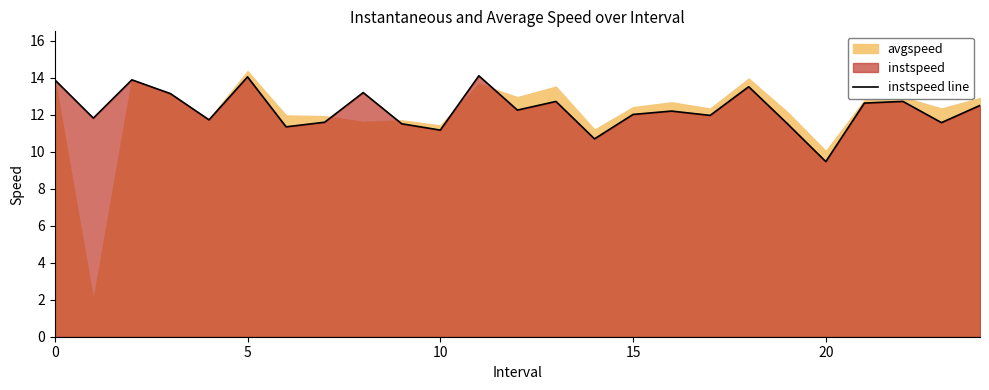

What value does the data have at 10?

11.2